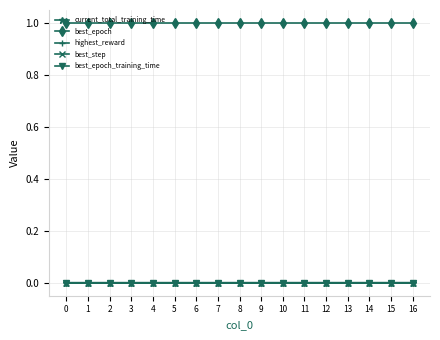

Is the value of best_epoch at 12 greater than the value of highest_reward at 13?

Yes